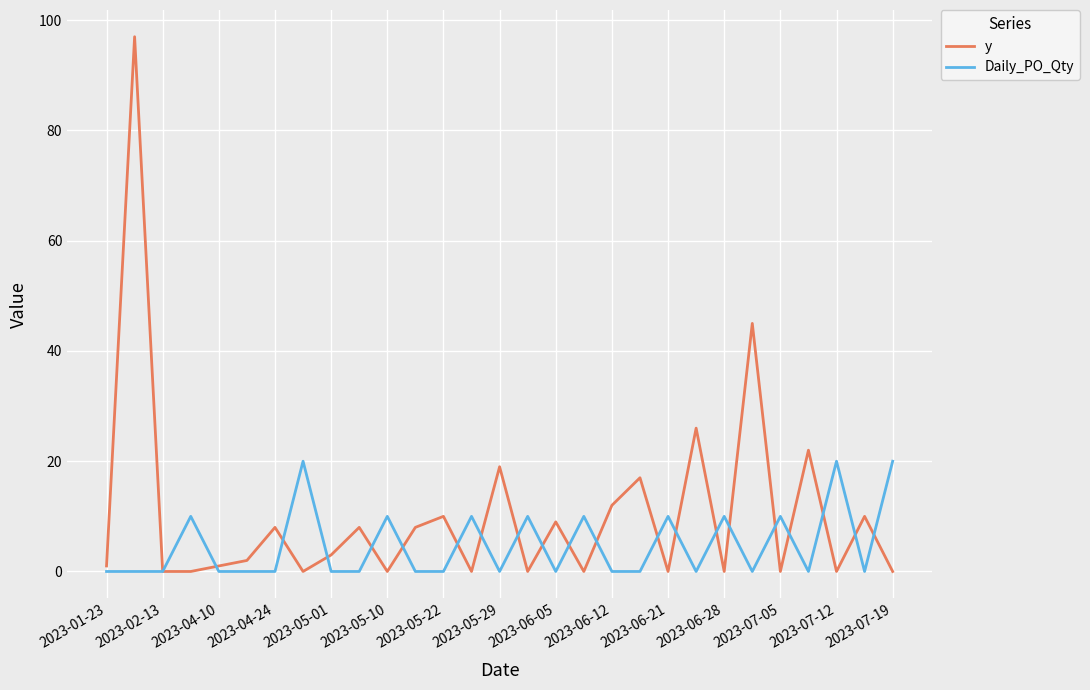

Which series has the widest spread of values?

y